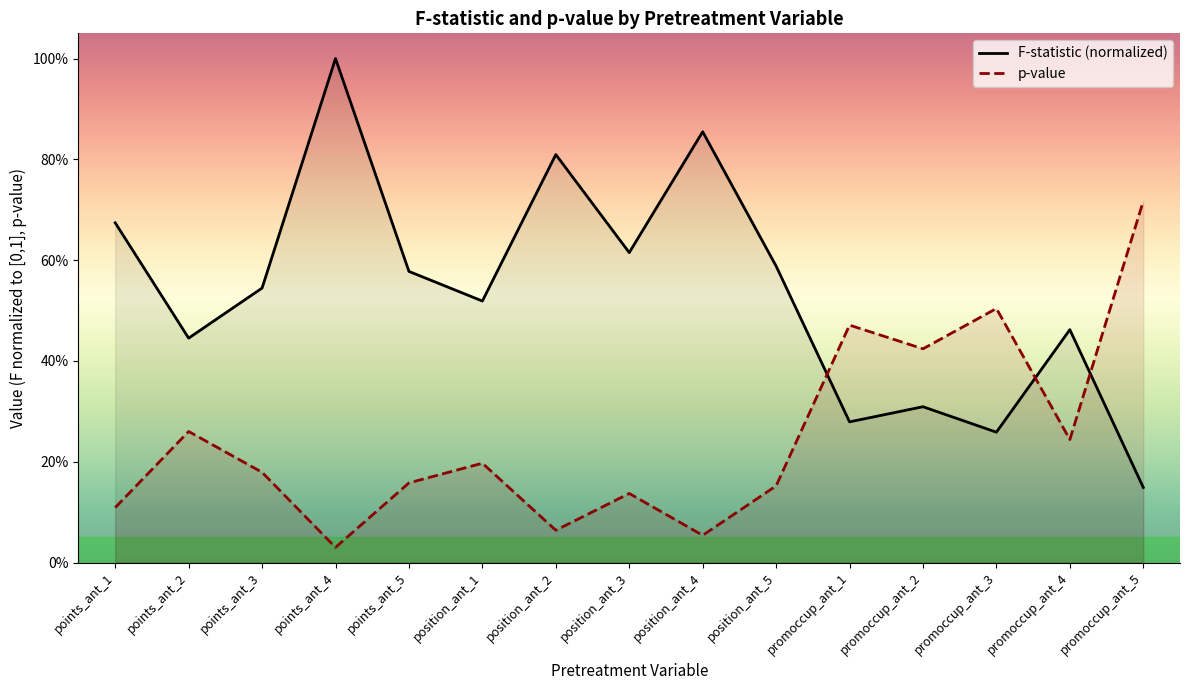

What value does the F-statistic (normalized) series have at points_ant_3?

0.5